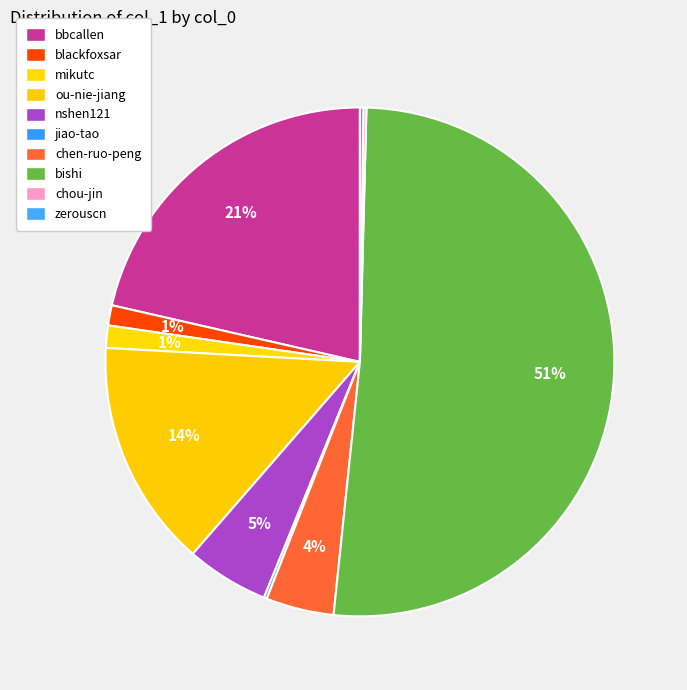

What is the total percentage of chen-ruo-peng and chou-jin?

4.5%